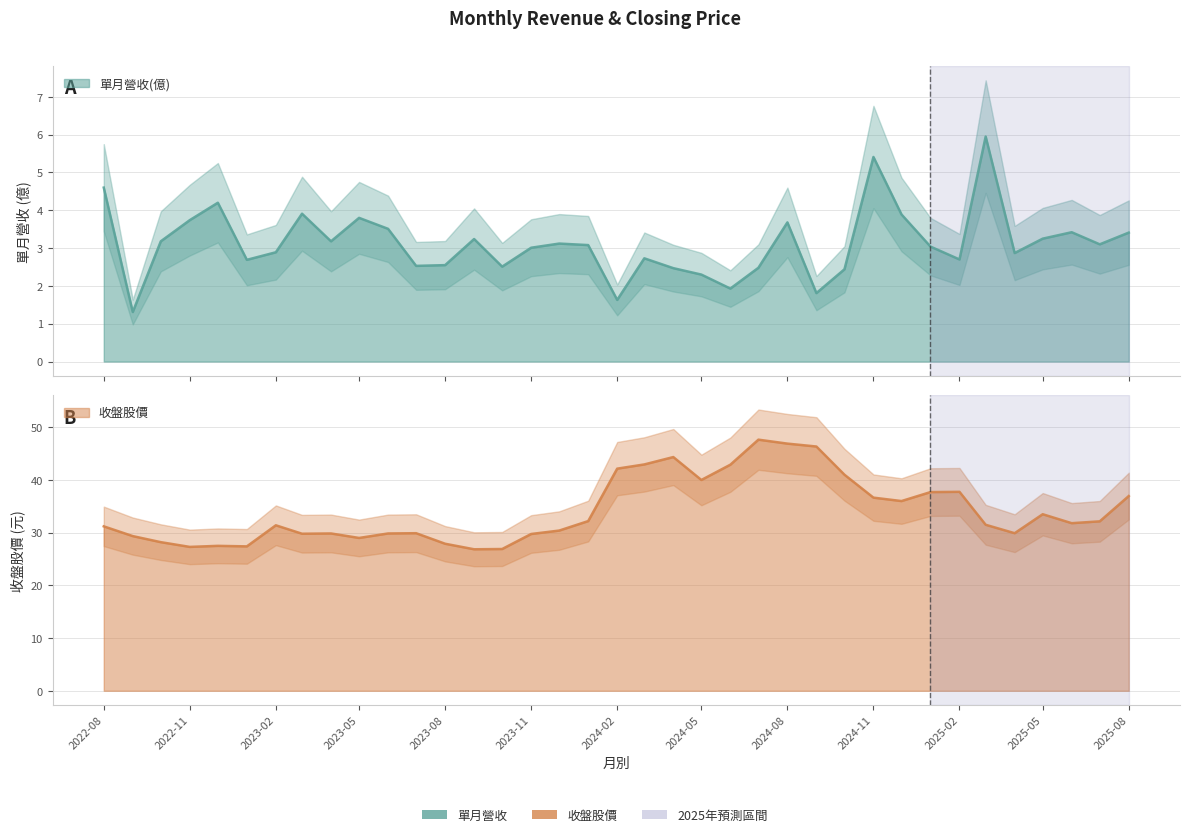

Is the value of 單月營收(億) at 2024-05 greater than the value of 收盤股價 at 2022-11?

No